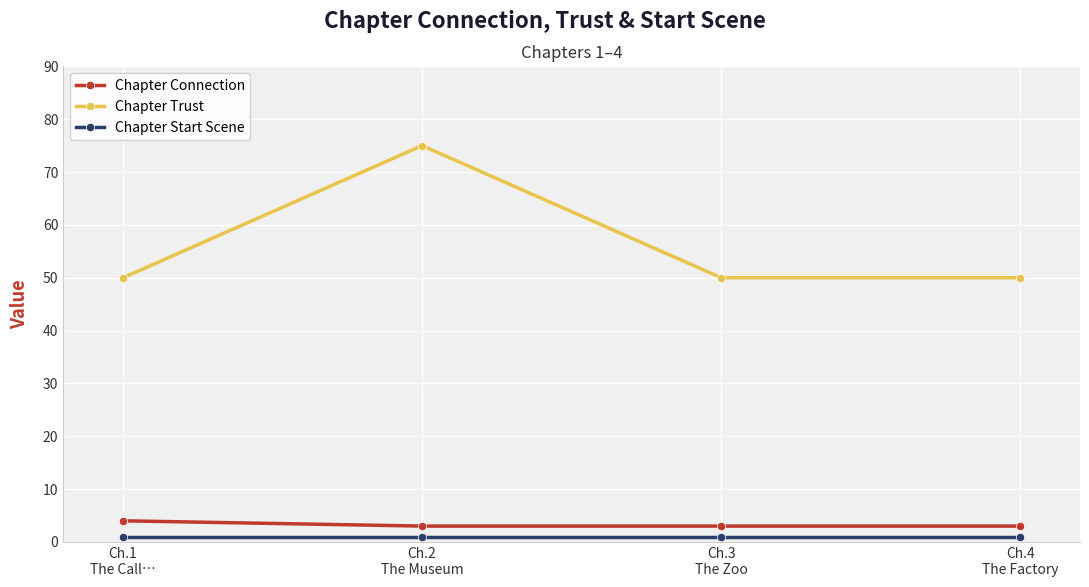

At which category is the sum across all series the highest?

Ch.2
The Museum